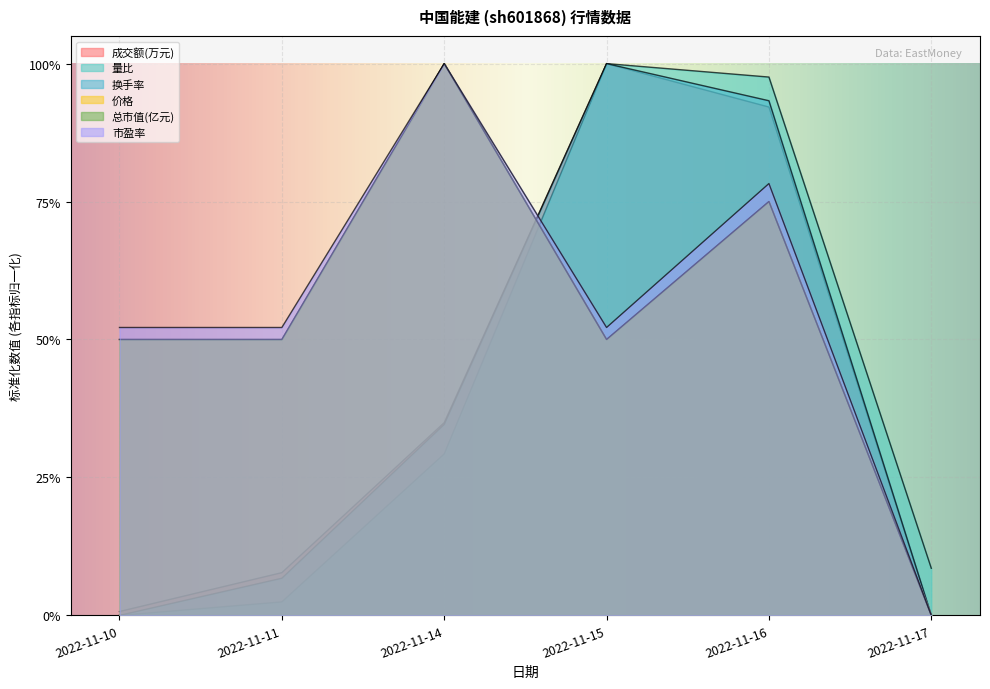

Between 2022-11-16 and 2022-11-17, which series saw the biggest shift?

换手率